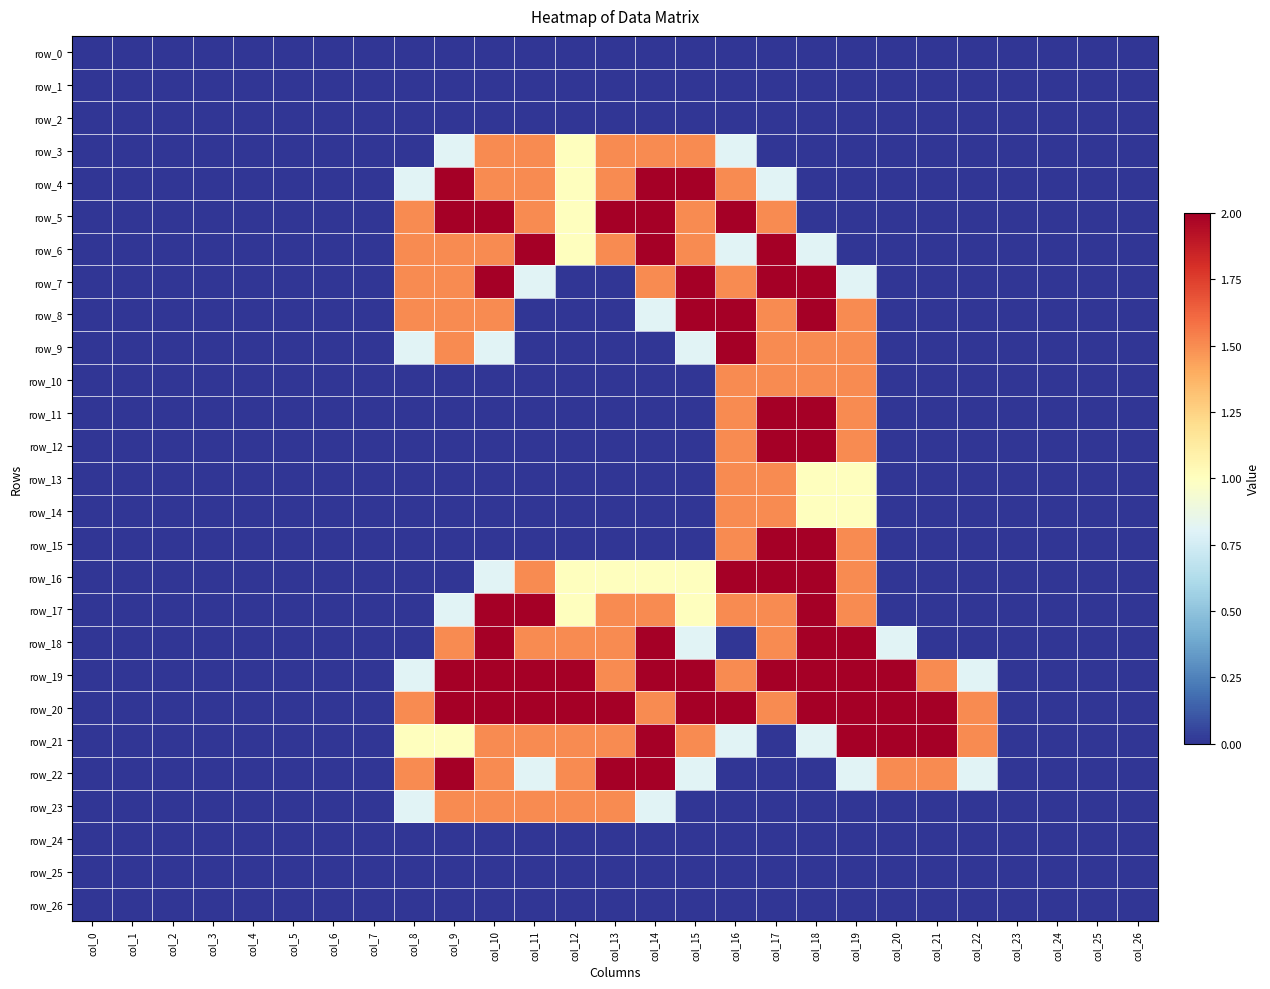

The value of row_5 at col_23 is -1.0. True or false?

False